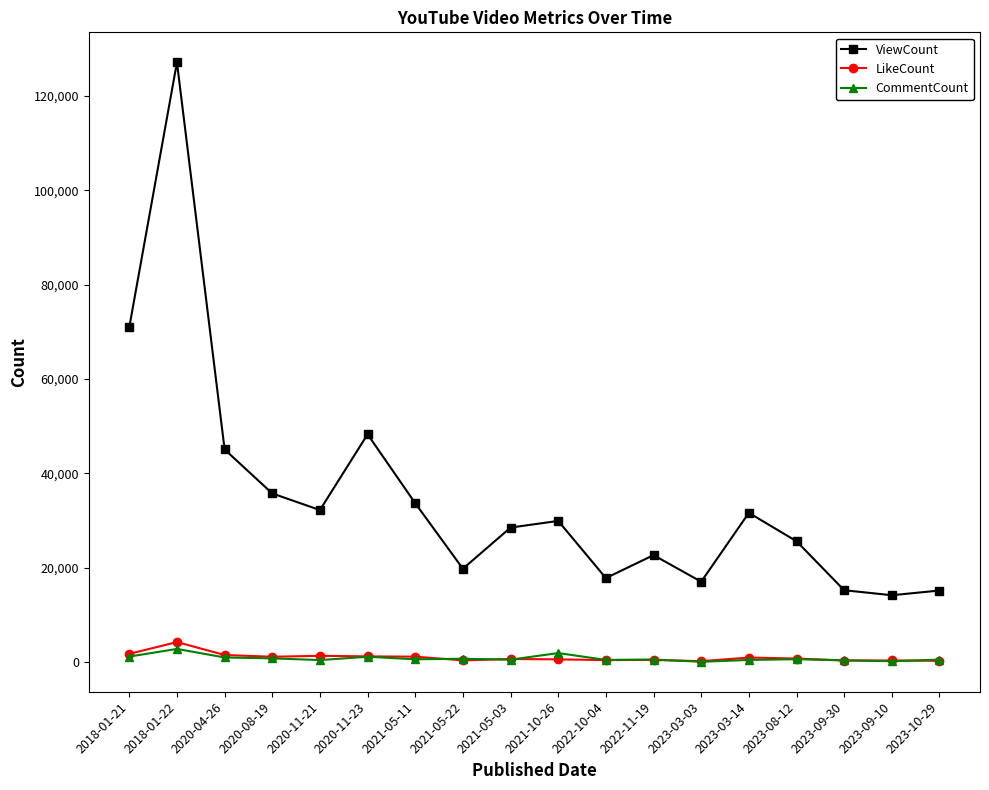

True or false: CommentCount and ViewCount intersect in this chart.

False